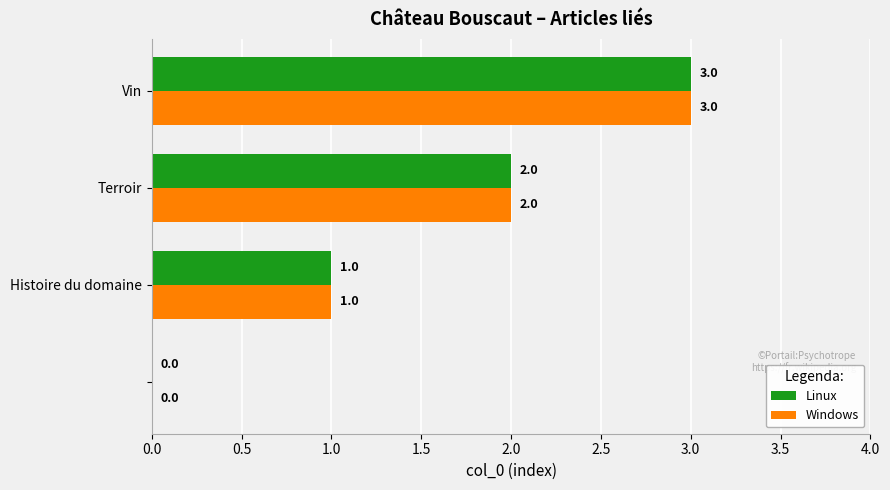

What is the average value of the Linux series?

2